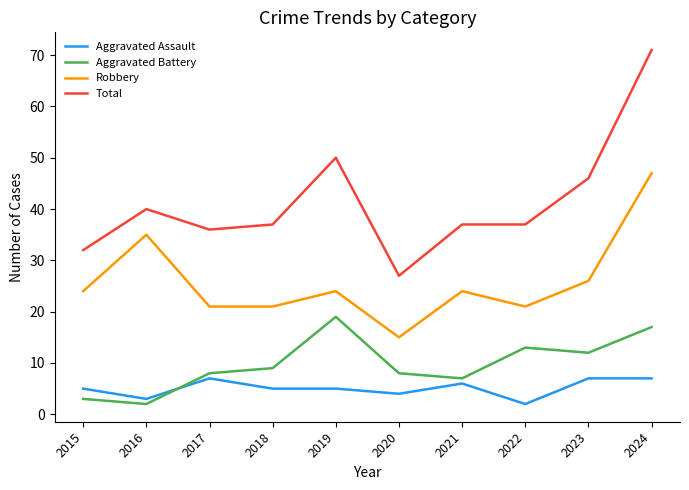

Rank the series at 2019 from lowest to highest value.

Aggravated Assault, Aggravated Battery, Robbery, Total